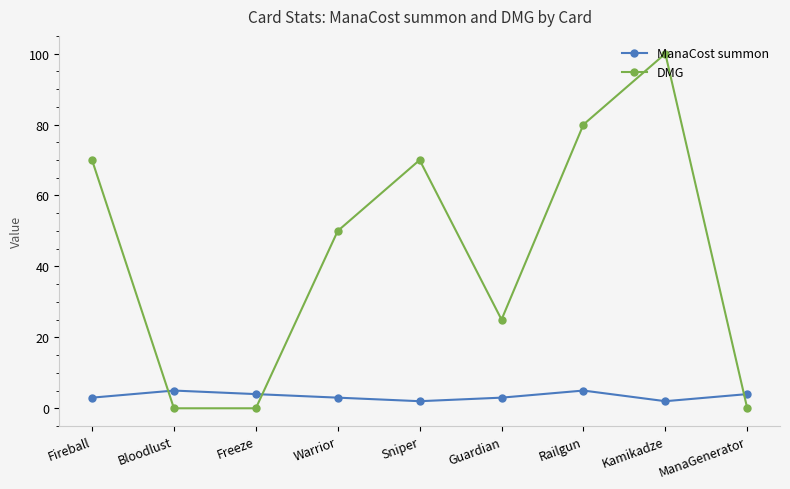

What is the label of the 6th point from the right?

Warrior